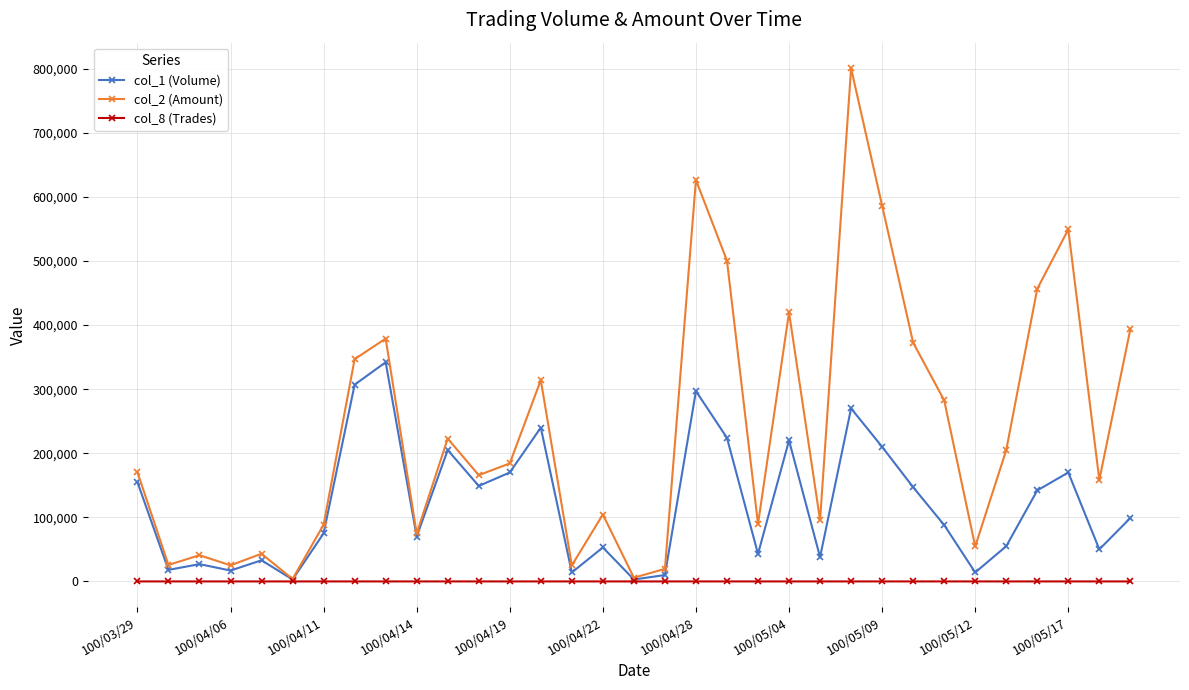

Which series has the largest total across all categories?

col_2 (Amount)